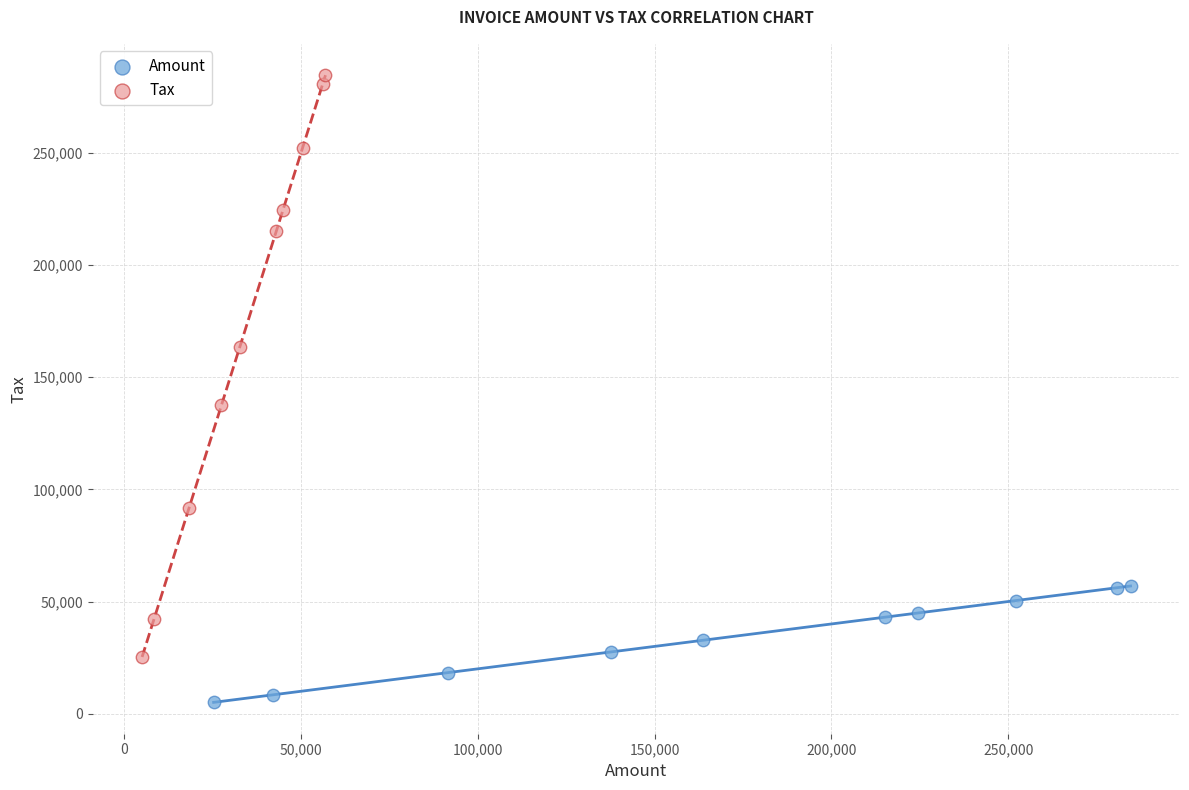

Which series contains the highest Y value?

Tax